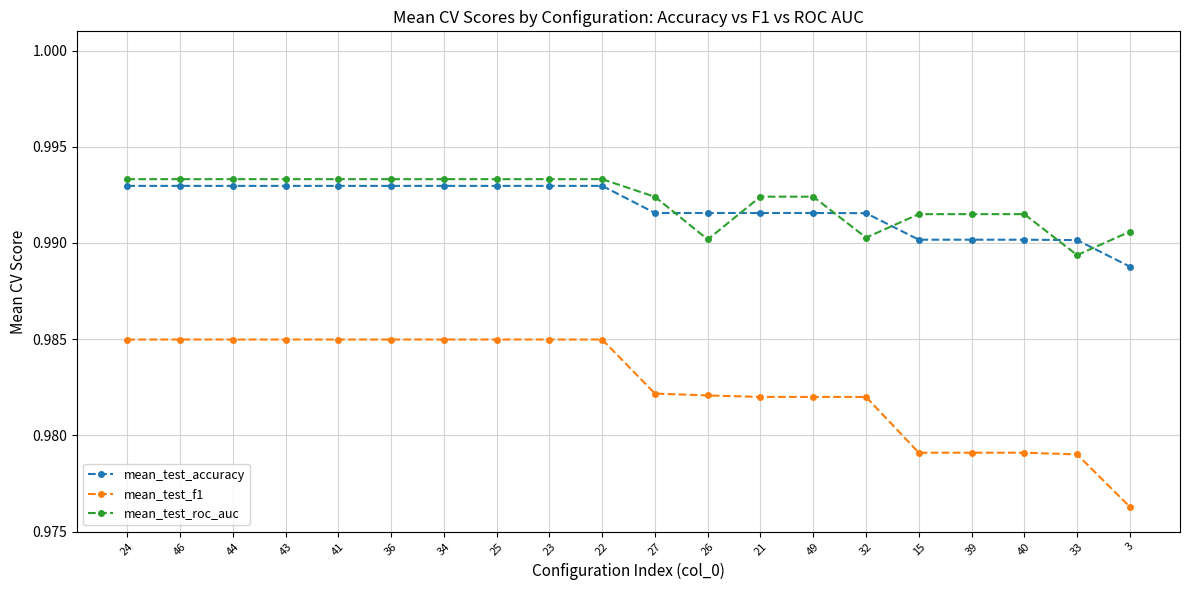

The mean_test_accuracy series shows 0.2 at 44. True or false?

False